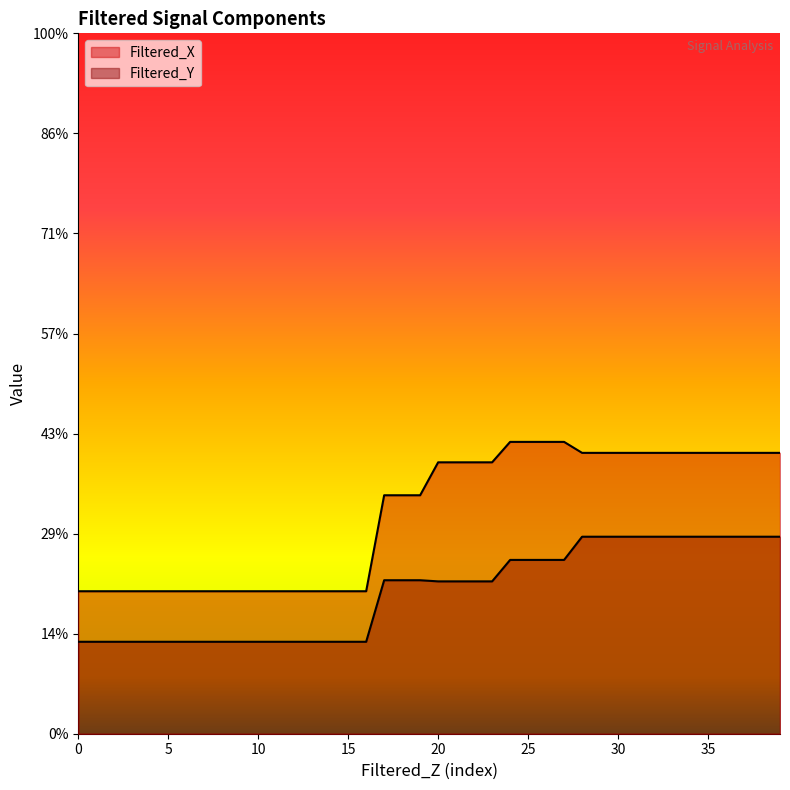

True or false: Filtered_Y has a value of 0.1 at 0.

False